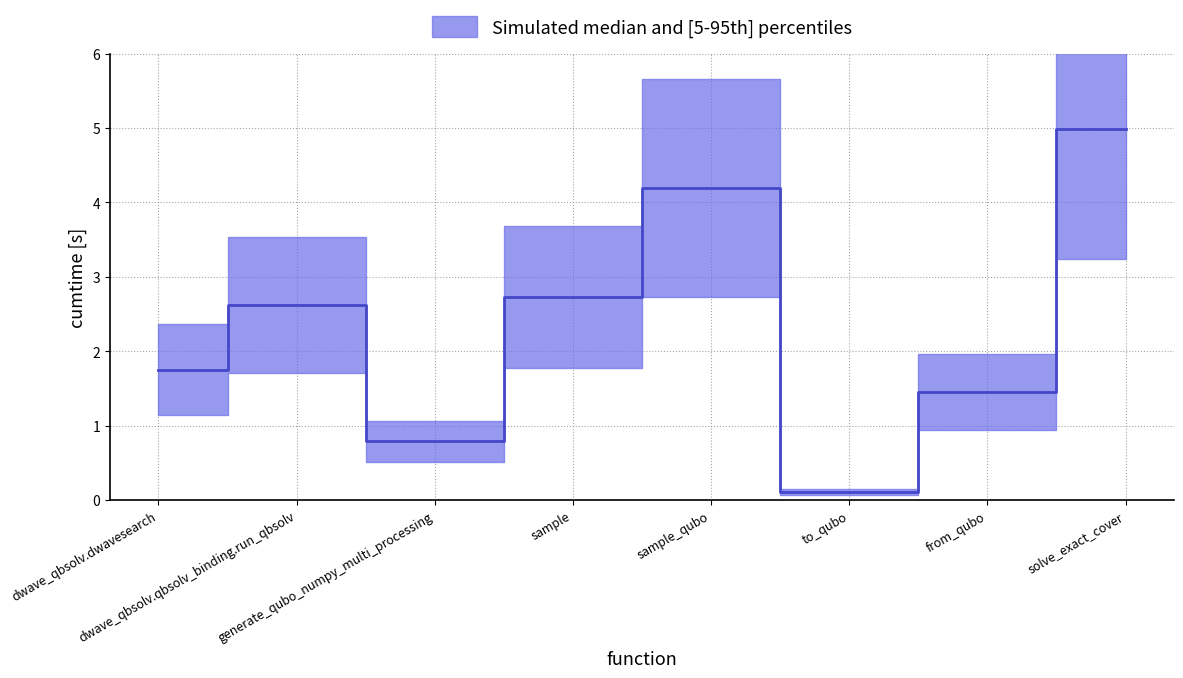

Rank the categories by value from lowest to highest.

to_qubo, generate_qubo_numpy_multi_processing, from_qubo, dwave_qbsolv.dwavesearch, dwave_qbsolv.qbsolv_binding.run_qbsolv, sample, sample_qubo, solve_exact_cover